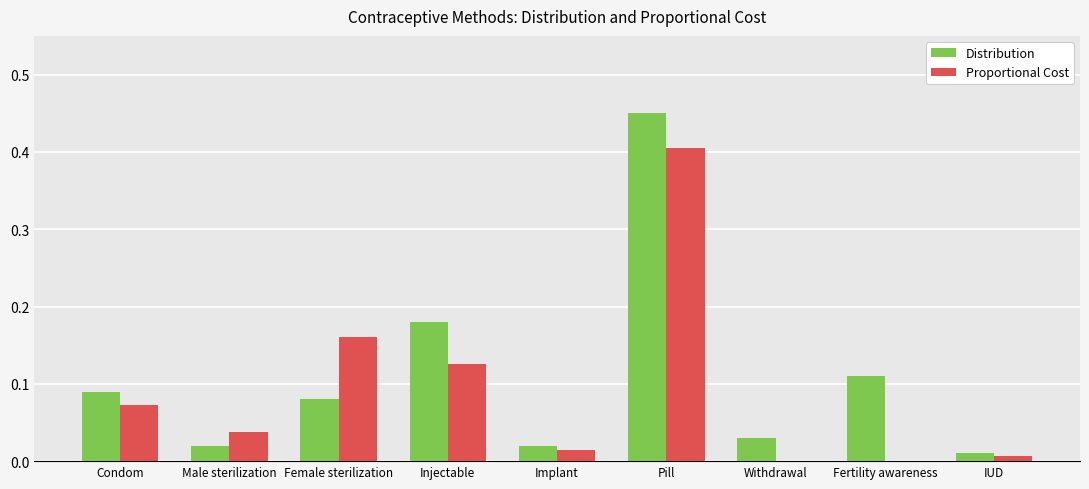

Is the value of Proportional Cost at Withdrawal greater than the value of Distribution at Condom?

No